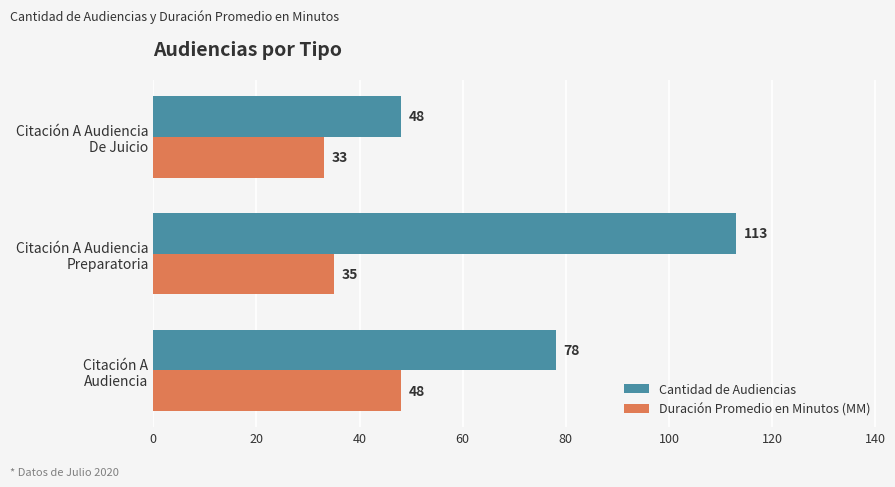

Which series has the widest spread of values?

Cantidad de Audiencias